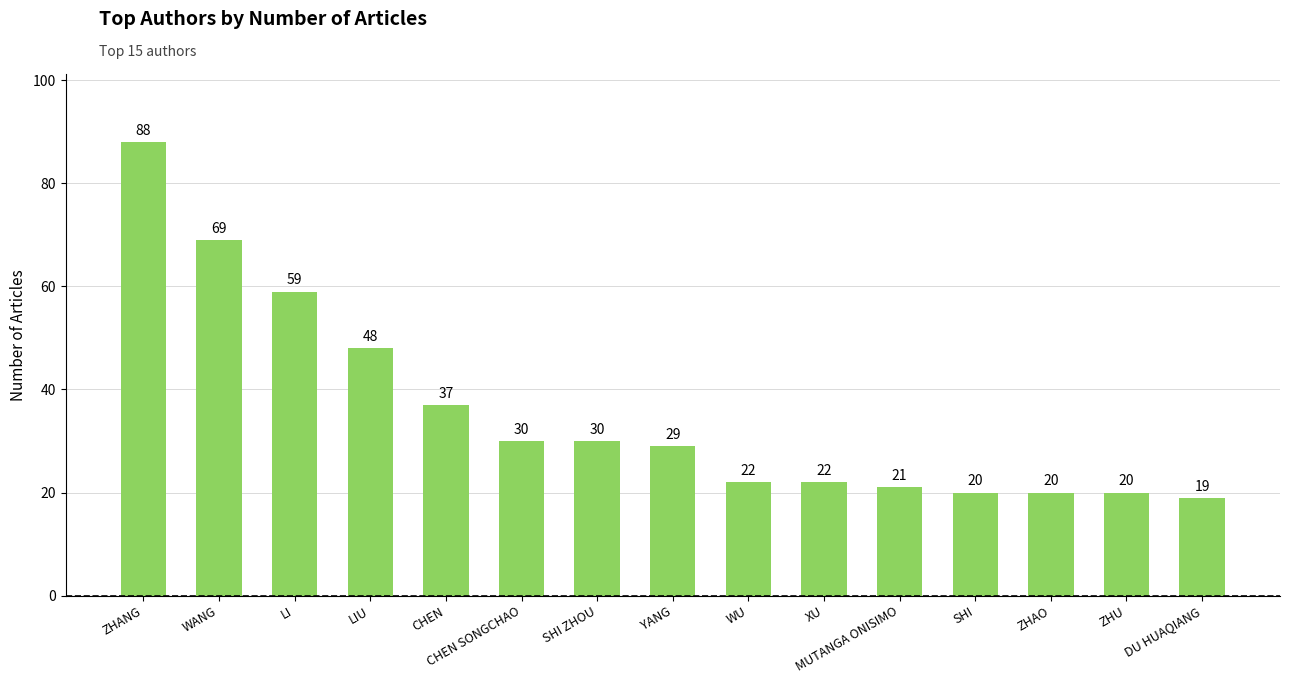

At which label is the value closest to 53?

LIU